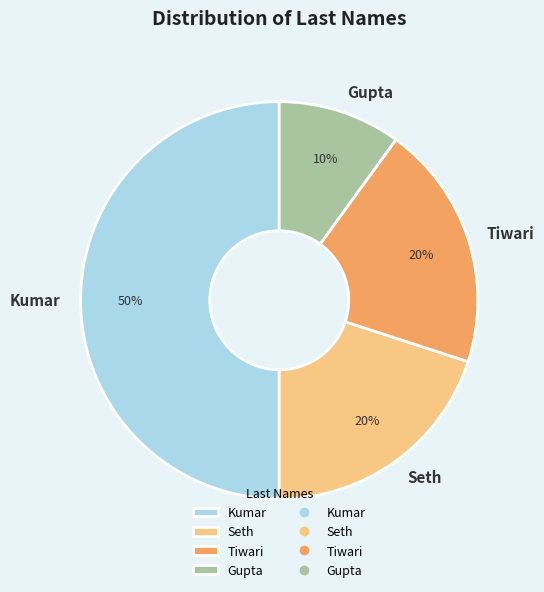

Approximately how many times larger is the value at Kumar compared to Seth?

2.5